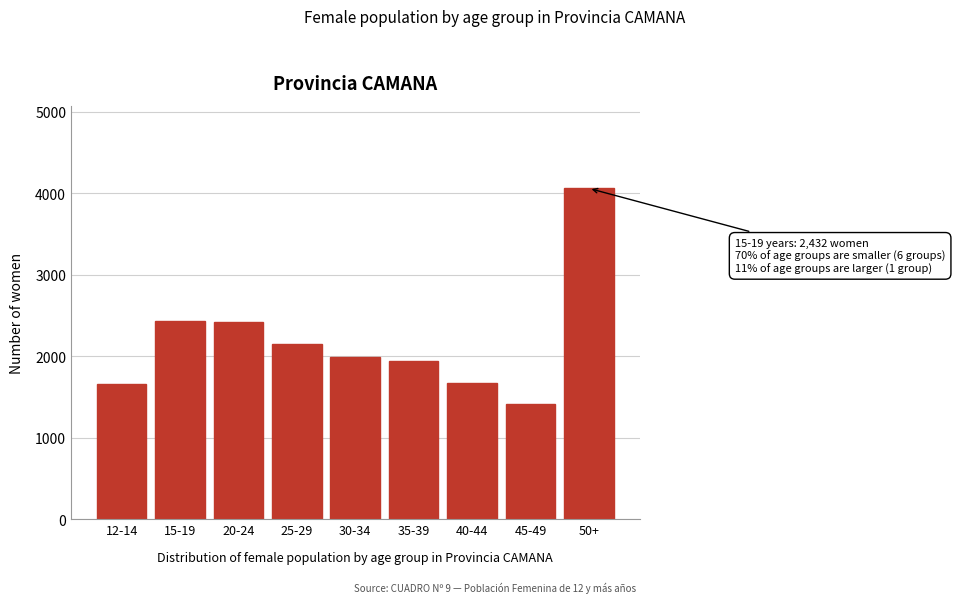

Which label corresponds to the largest value in the chart?

50+